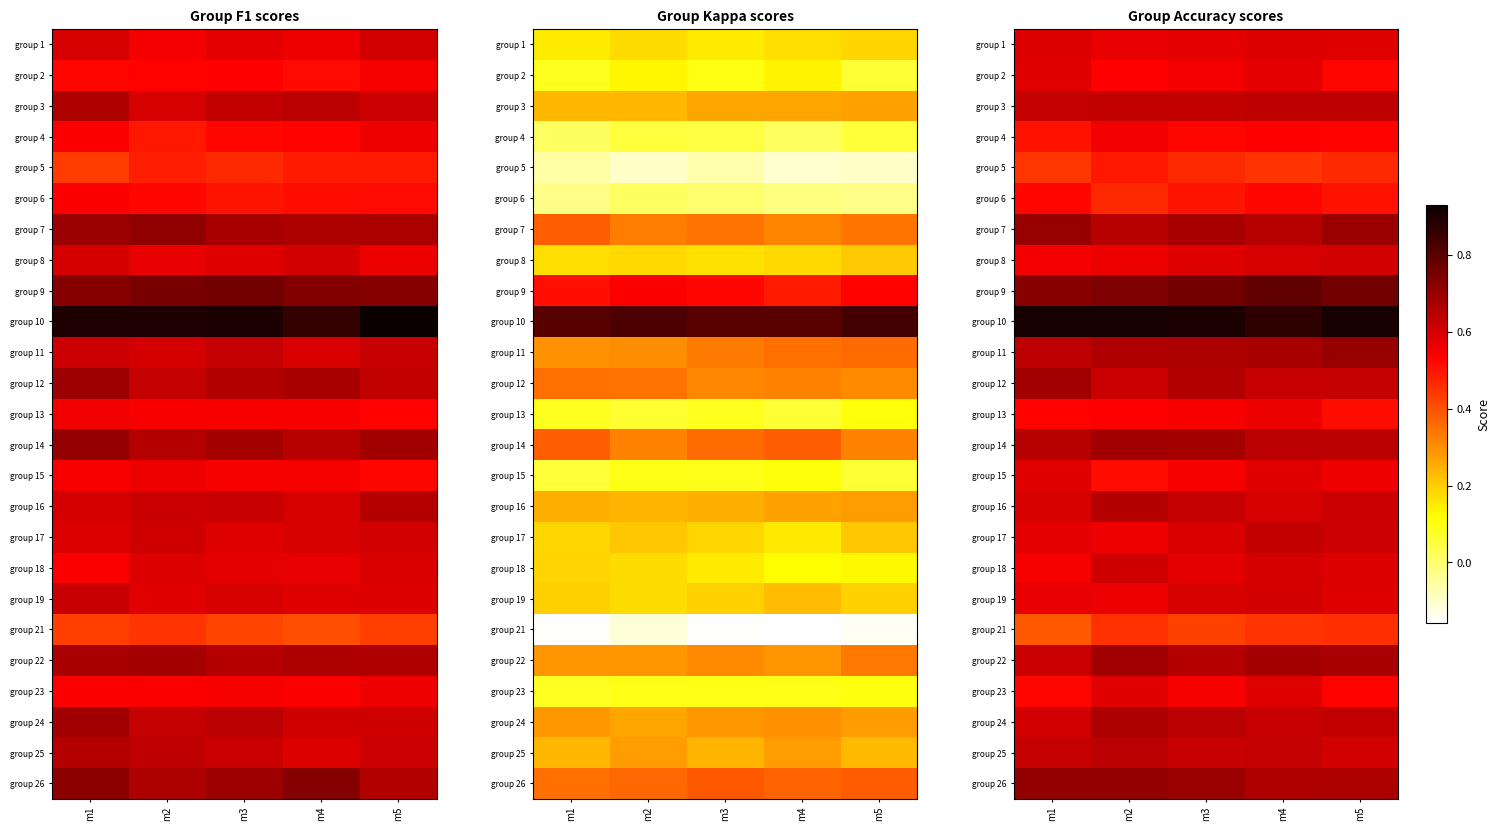

The value of group 7 at m3 is 0.3. True or false?

False